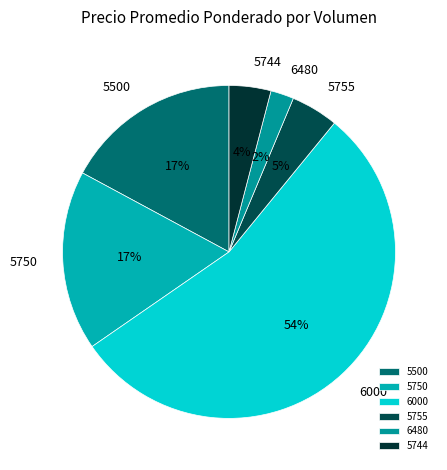

The 6480 slice represents 16% of the pie. True or false?

False